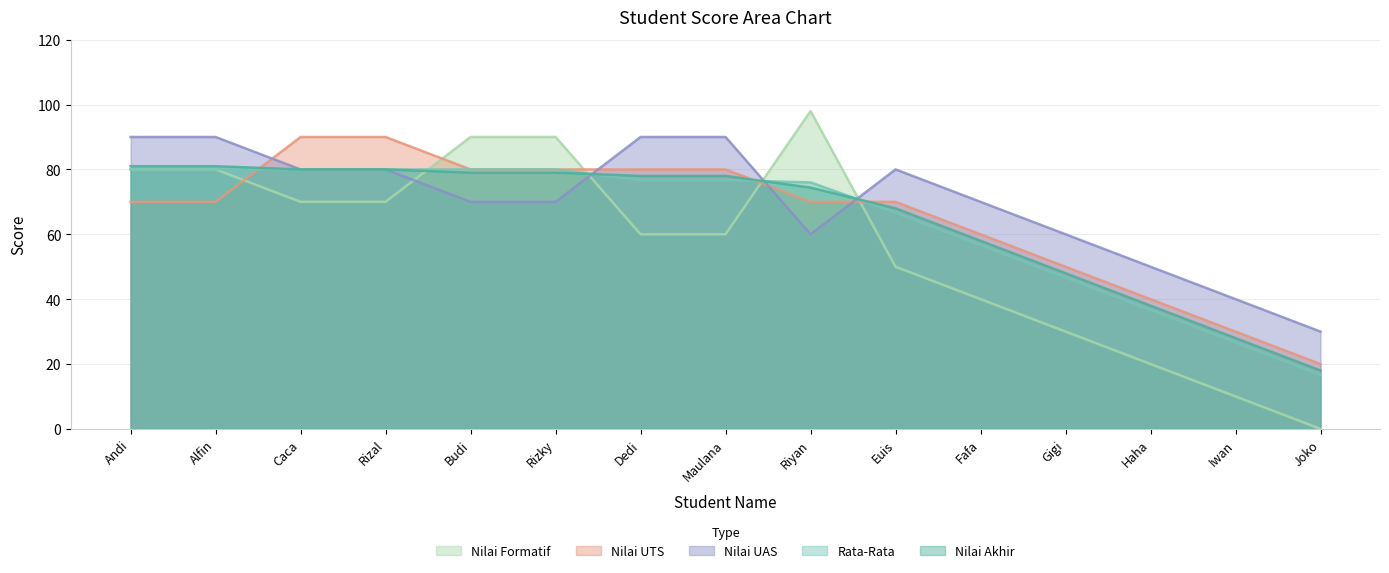

What is the sum of the Nilai UTS values at Fafa and Joko?

80.0